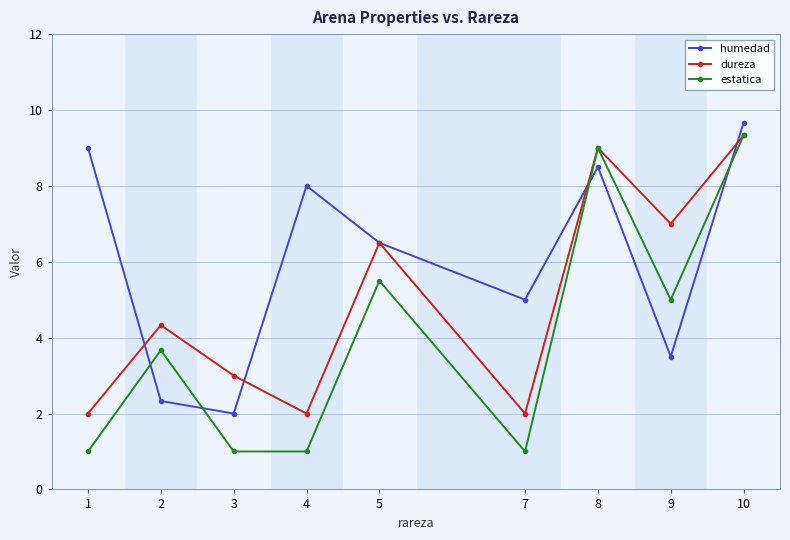

Count the number of categories in the chart.

9